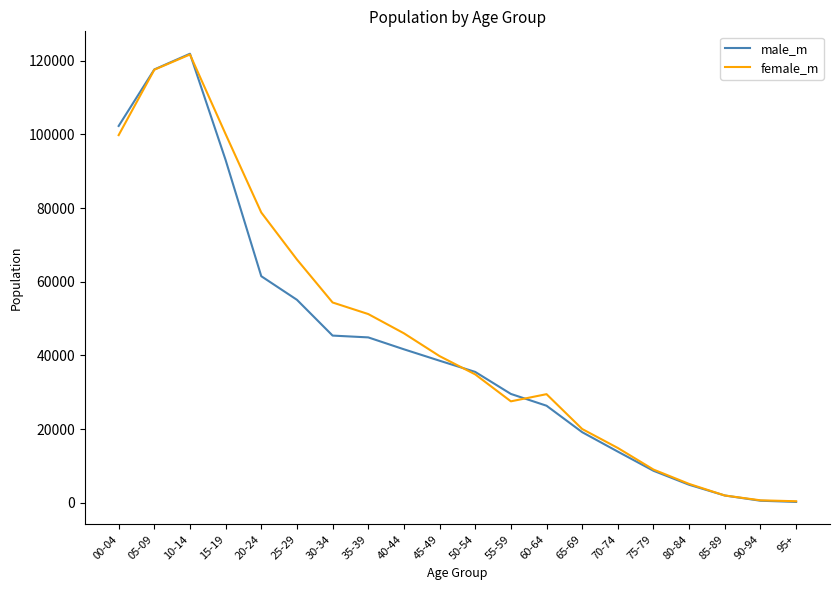

True or false: male_m and female_m intersect in this chart.

True